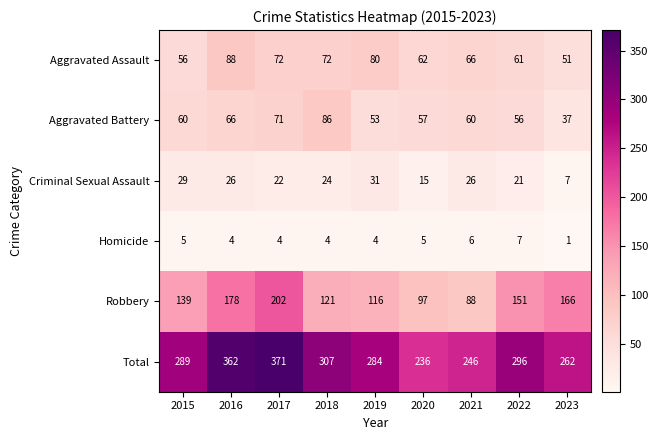

Which series has the largest range (max minus min)?

Total